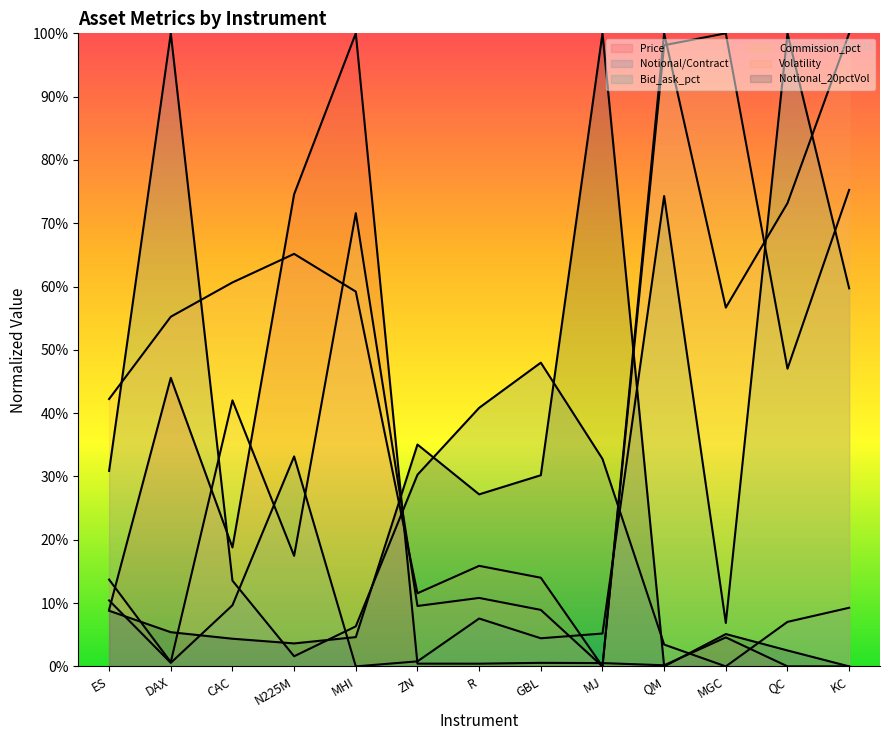

Reading left to right, list all the values displayed in this chart.

Price: ES=0.1	DAX=0.5	CAC=0.2	N225M=0.7	MHI=1.0	ZN=0.0	R=0.0	GBL=0.0	MJ=0.0	QM=0.0	MGC=0.0	QC=0.0	KC=0.0
Notional/Contract: ES=0.3	DAX=1.0	CAC=0.1	N225M=0.0	MHI=0.1	ZN=0.3	R=0.4	GBL=0.5	MJ=0.3	QM=0.0	MGC=0.0	QC=0.1	KC=0.1
Bid_ask_pct: ES=0.1	DAX=0.0	CAC=0.1	N225M=0.3	MHI=0.0	ZN=0.0	R=0.1	GBL=0.0	MJ=0.1	QM=0.7	MGC=0.1	QC=1.0	KC=0.6
Commission_pct: ES=0.1	DAX=0.0	CAC=0.4	N225M=0.2	MHI=0.7	ZN=0.1	R=0.1	GBL=0.1	MJ=0.0	QM=1.0	MGC=1.0	QC=0.5	KC=0.8
Volatility: ES=0.4	DAX=0.6	CAC=0.6	N225M=0.7	MHI=0.6	ZN=0.1	R=0.2	GBL=0.1	MJ=0.0	QM=1.0	MGC=0.6	QC=0.7	KC=1.0
Notional_20pctVol: ES=0.1	DAX=0.1	CAC=0.0	N225M=0.0	MHI=0.0	ZN=0.4	R=0.3	GBL=0.3	MJ=1.0	QM=0.0	MGC=0.1	QC=0.0	KC=0.0